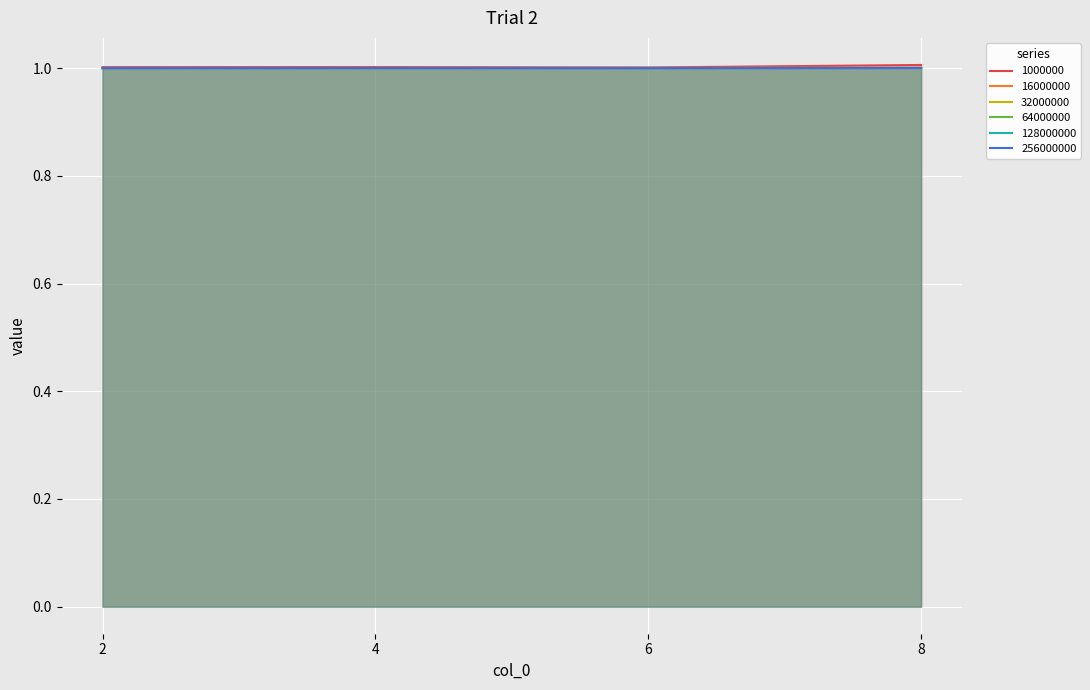

List the series in order of their peak value, lowest first.

128000000, 256000000, 64000000, 32000000, 16000000, 1000000